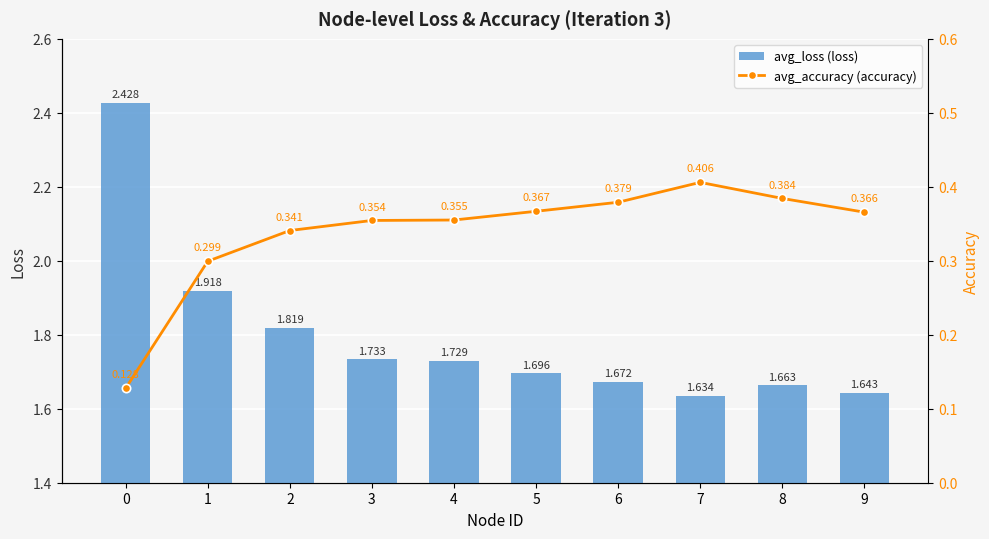

What is the difference between the second highest and second lowest values in the avg_loss (loss) series?

0.3